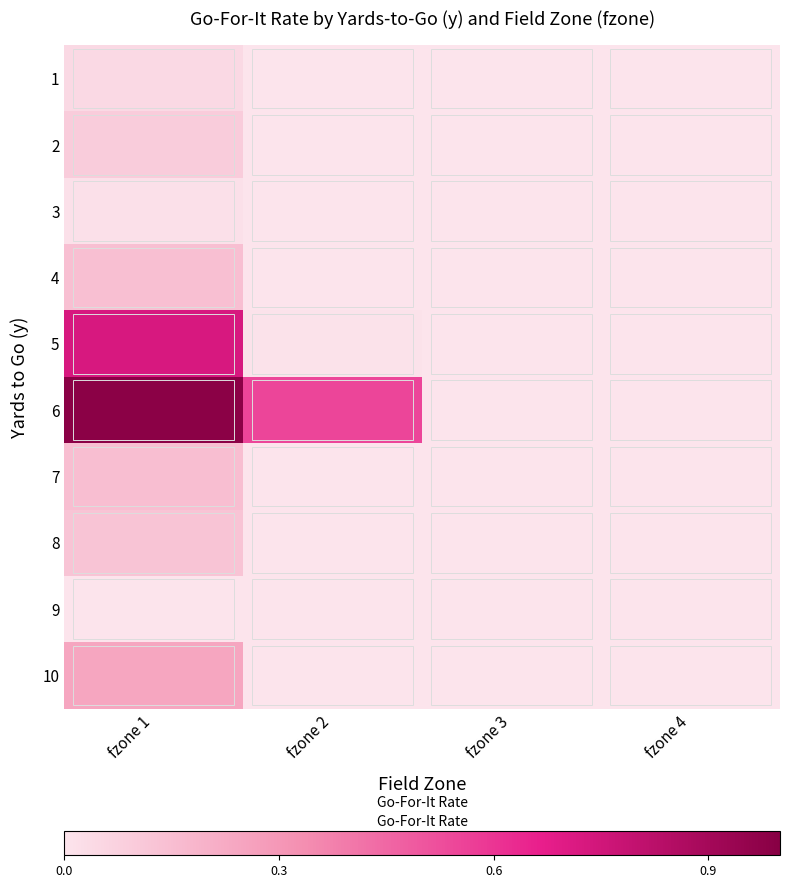

Between fzone 2 and fzone 1, which is larger?

fzone 1